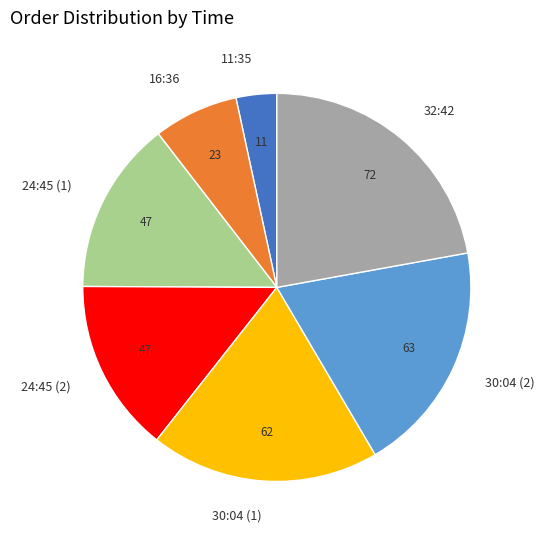

Is the sum of 24:45 (1) and 32:42 greater than half?

No